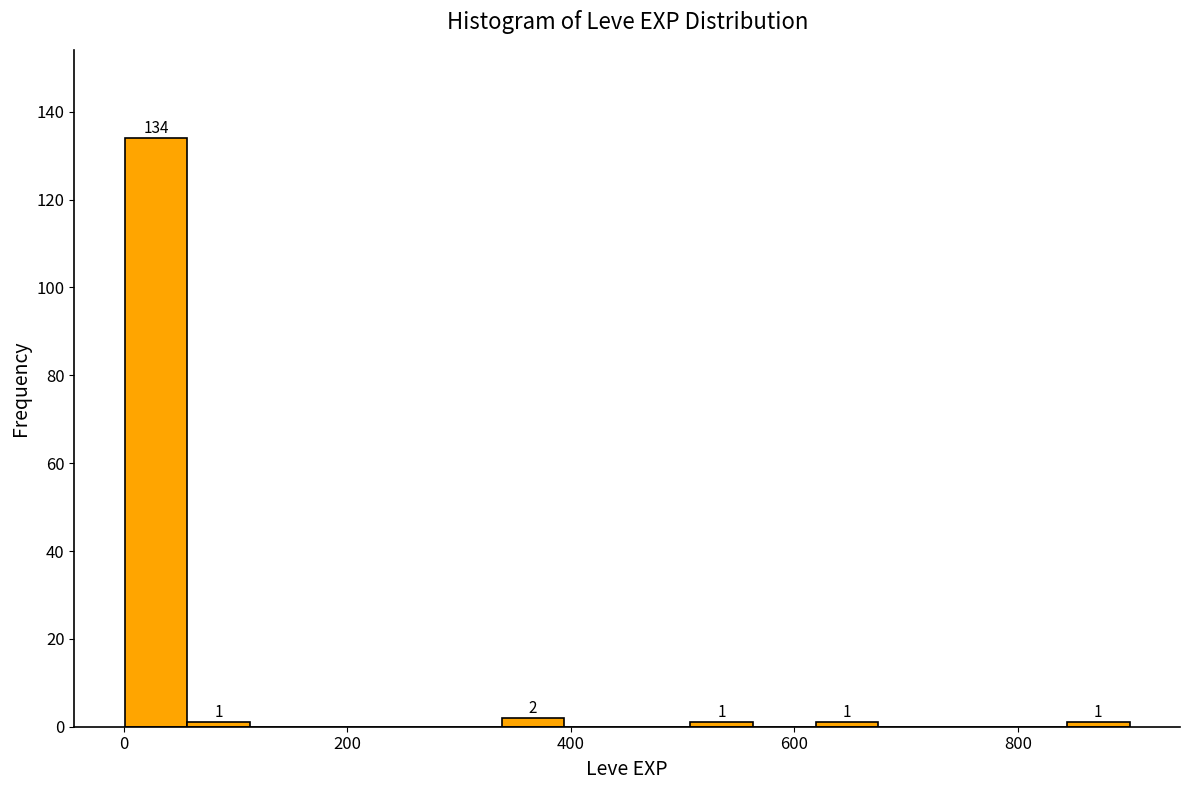

Read against the x-axis, roughly where is the centre of the tallest bar?

20